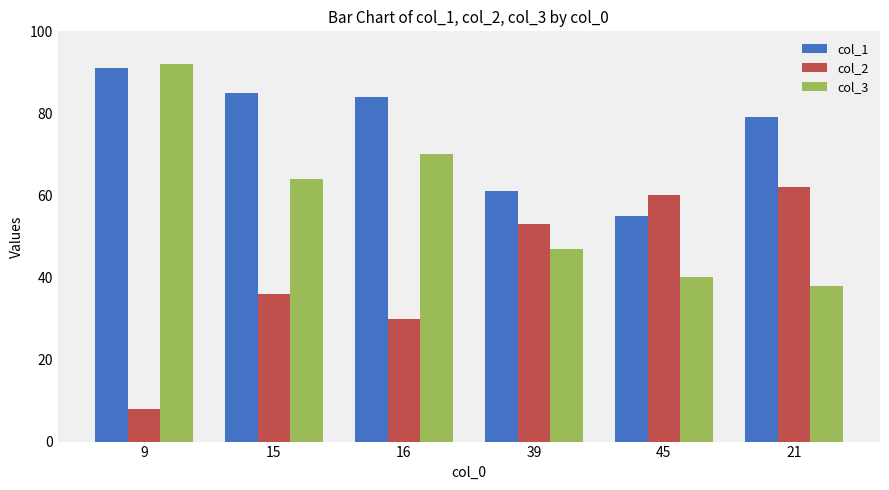

What is the difference between the second highest and second lowest values in the col_3 series?

30